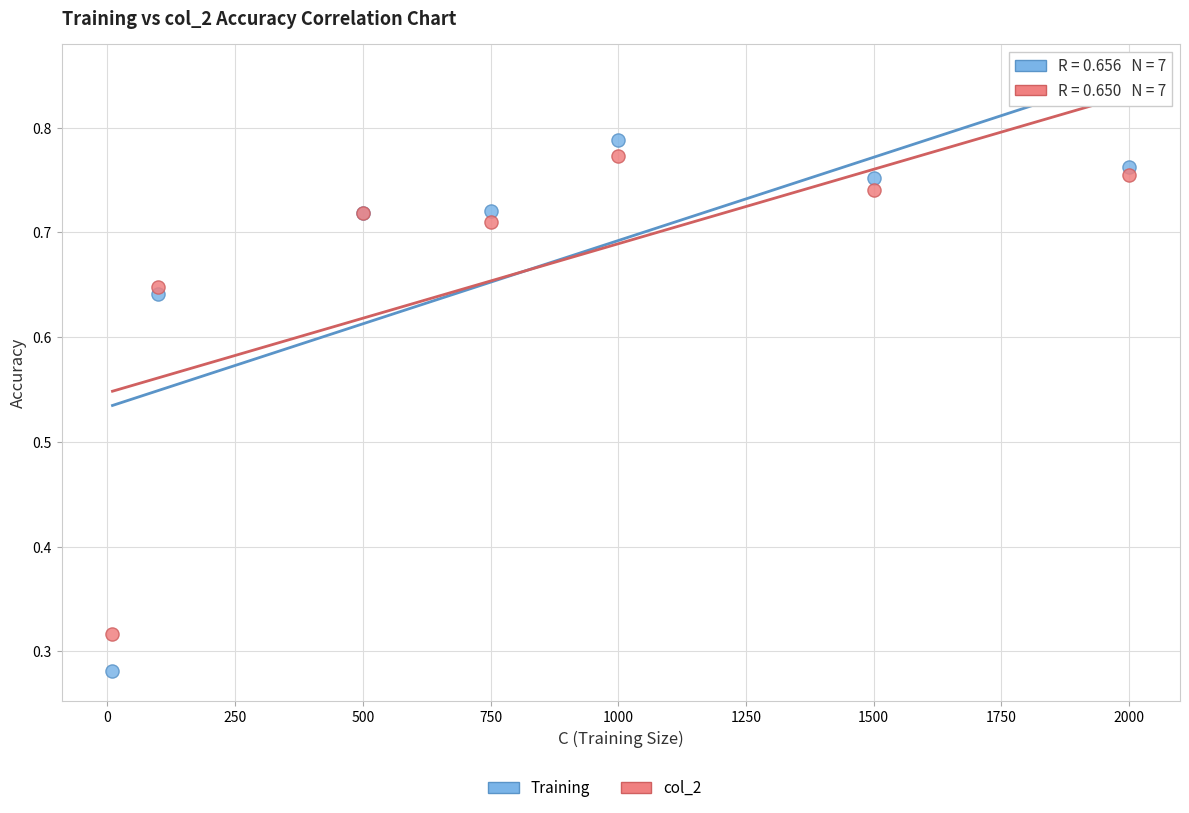

Which series has the widest spread of Y values?

Training